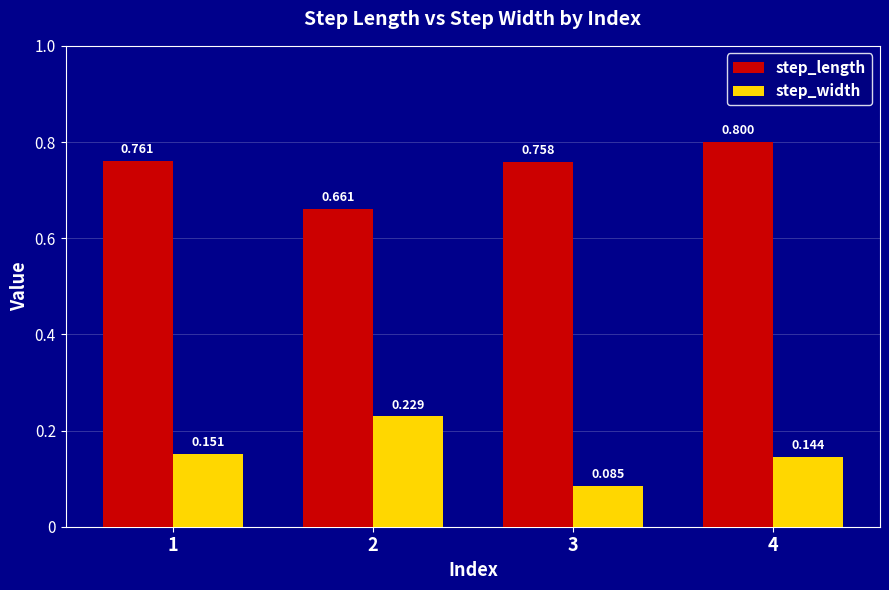

Where is step_length nearest to the value 0?

2